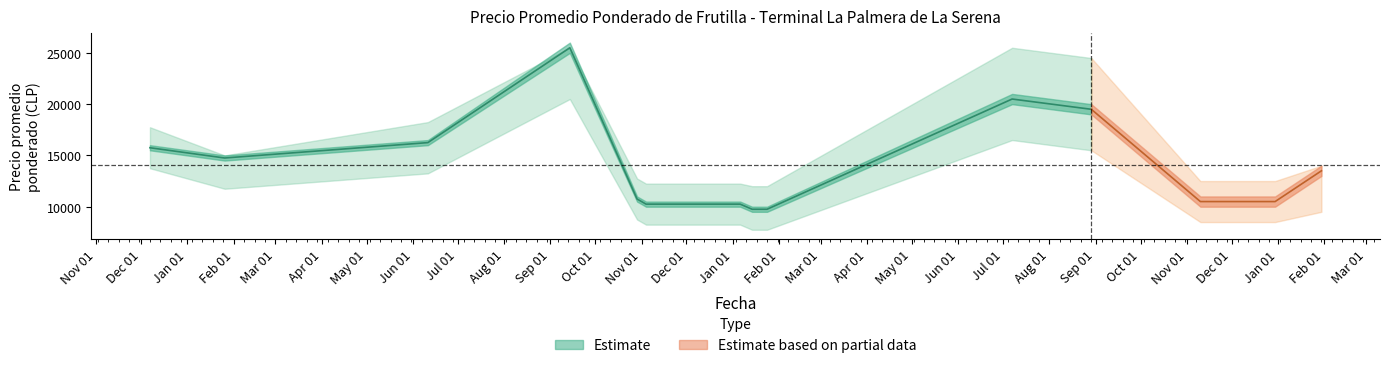

At 2022-08-29, list the series in order from smallest to largest.

Precio minimo outer, Precio minimo, Precio promedio ponderado, Precio maximo, Precio maximo outer